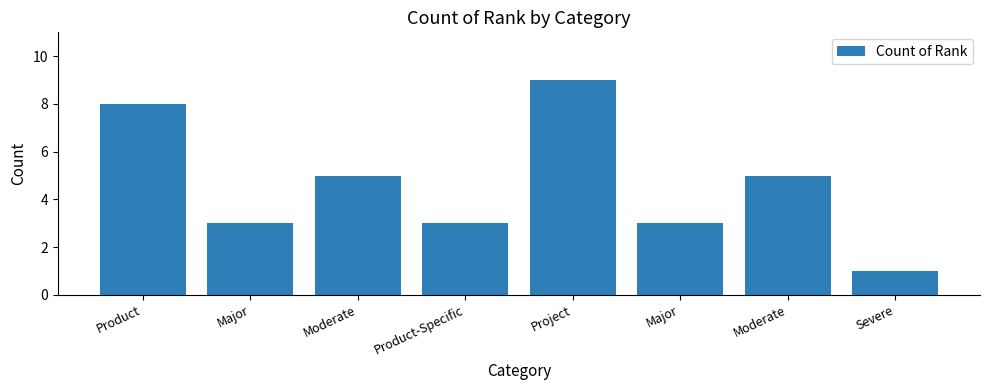

Reading left to right, transcribe all the data shown in this chart.

8	3	5	3	9	3	5	1